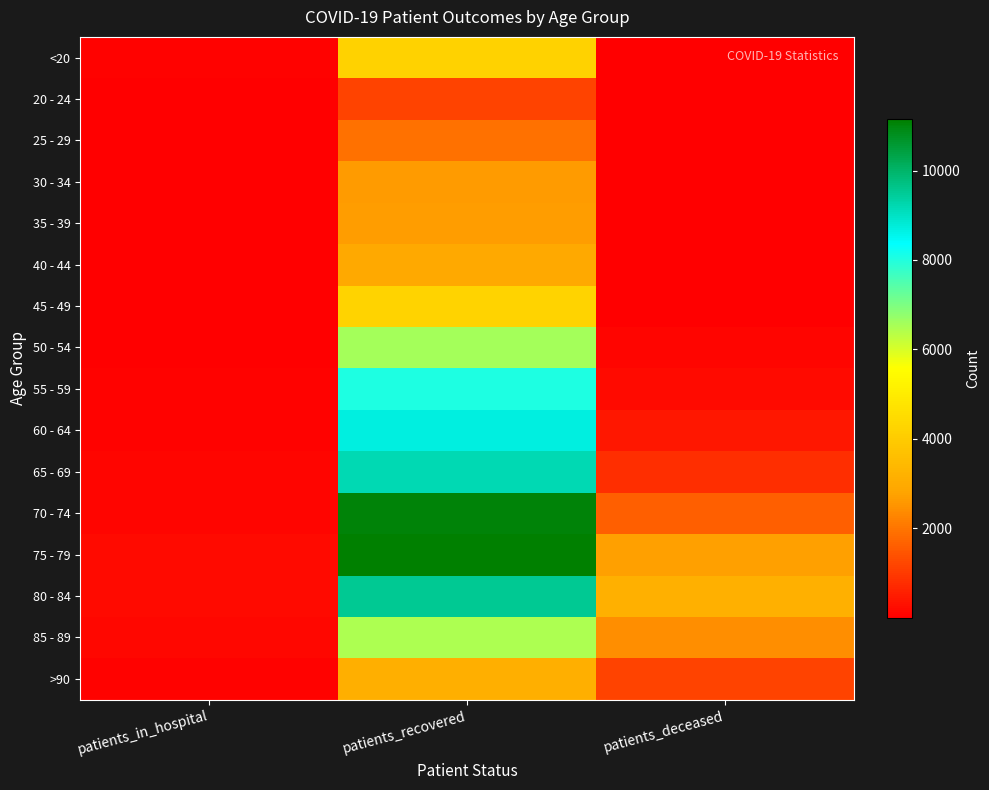

Between patients_in_hospital and patients_deceased, which is larger?

patients_in_hospital